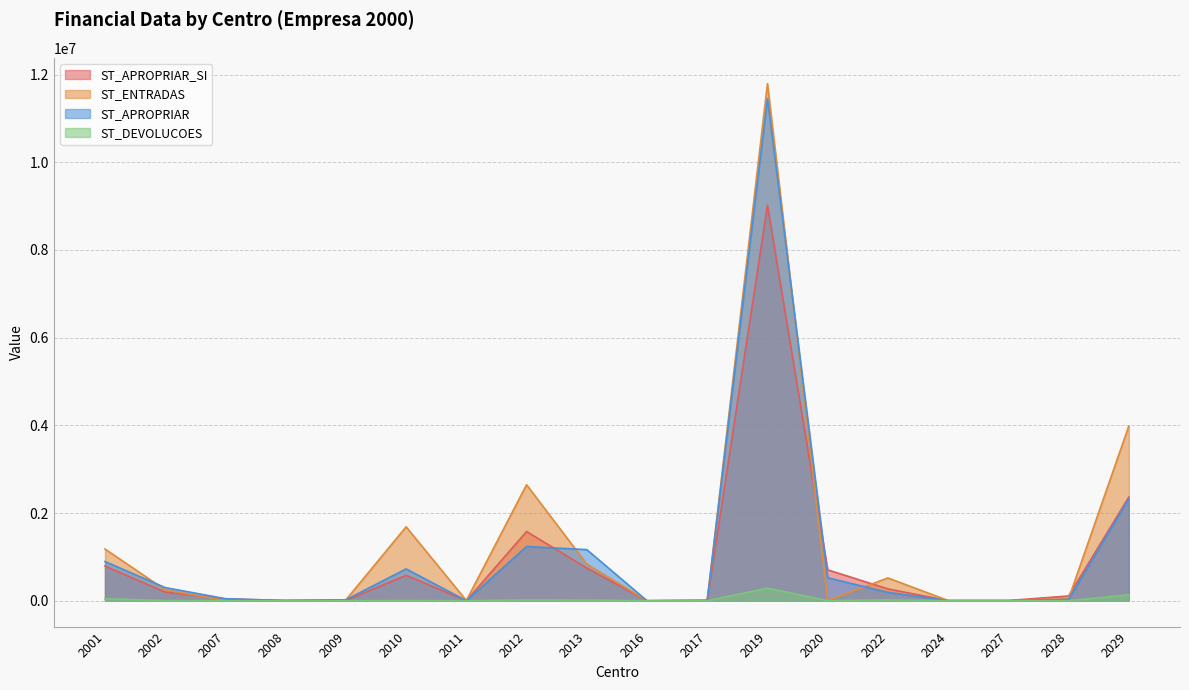

Which series has the widest spread of values?

ST_ENTRADAS